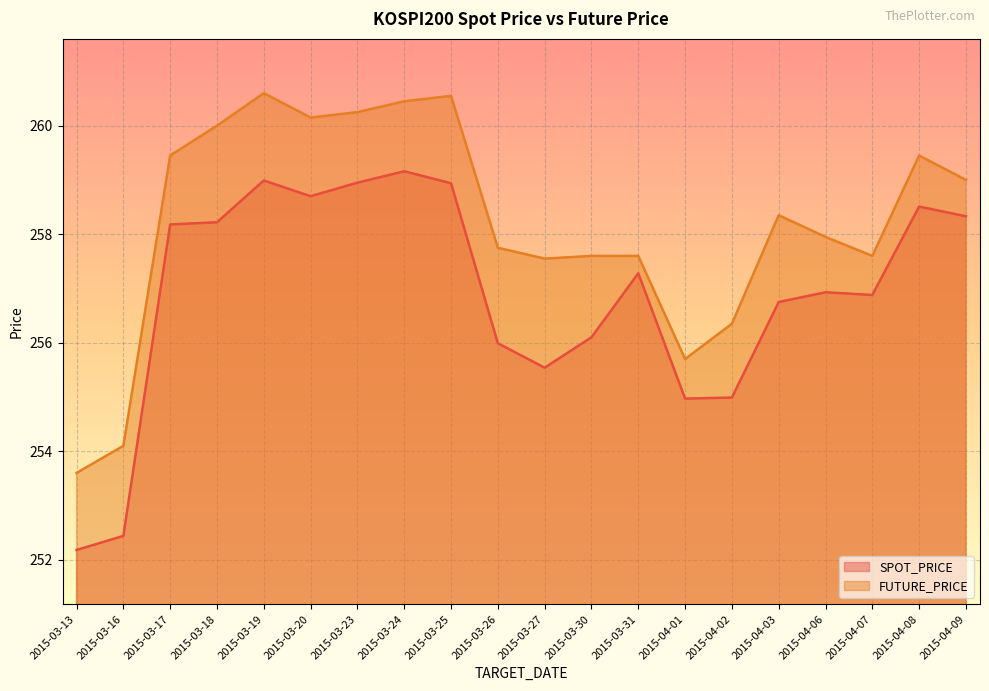

How many interior local peaks does the FUTURE_PRICE series have?

4